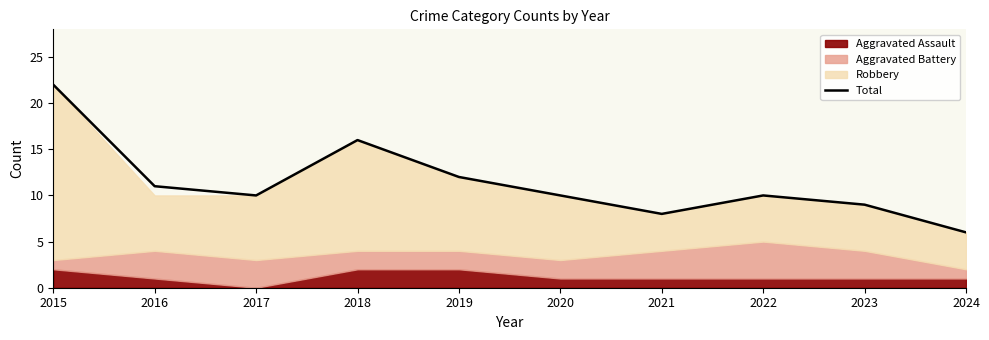

How many lines are shown in the chart?

1